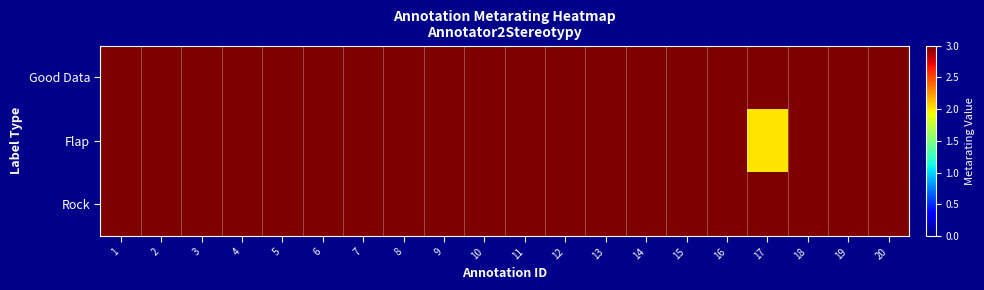

Reading left to right, transcribe all the data shown in this chart.

Good Data: 1=3	2=3	3=3	4=3	5=3	6=3	7=3	8=3	9=3	10=3	11=3	12=3	13=3	14=3	15=3	16=3	17=3	18=3	19=3	20=3
Flap: 1=3	2=3	3=3	4=3	5=3	6=3	7=3	8=3	9=3	10=3	11=3	12=3	13=3	14=3	15=3	16=3	17=2	18=3	19=3	20=3
Rock: 1=3	2=3	3=3	4=3	5=3	6=3	7=3	8=3	9=3	10=3	11=3	12=3	13=3	14=3	15=3	16=3	17=3	18=3	19=3	20=3